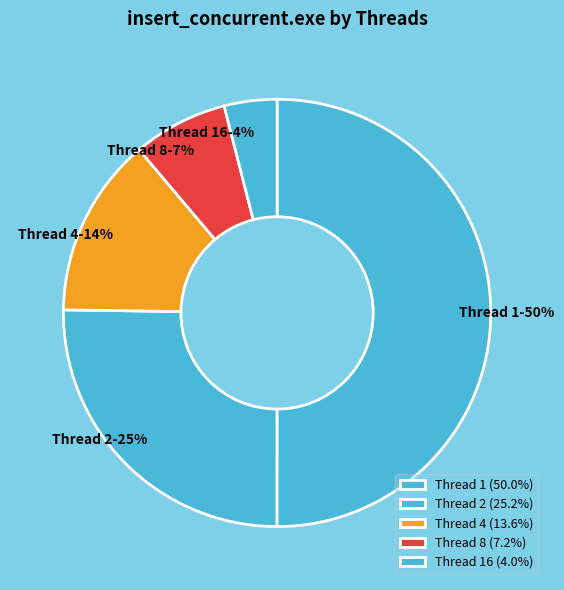

To the nearest percent, what is the difference between the largest and smallest slice percentages?

46%